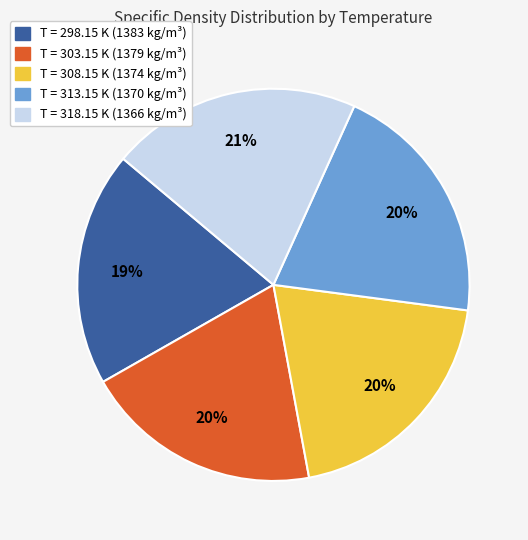

Is there a majority slice in this chart?

No